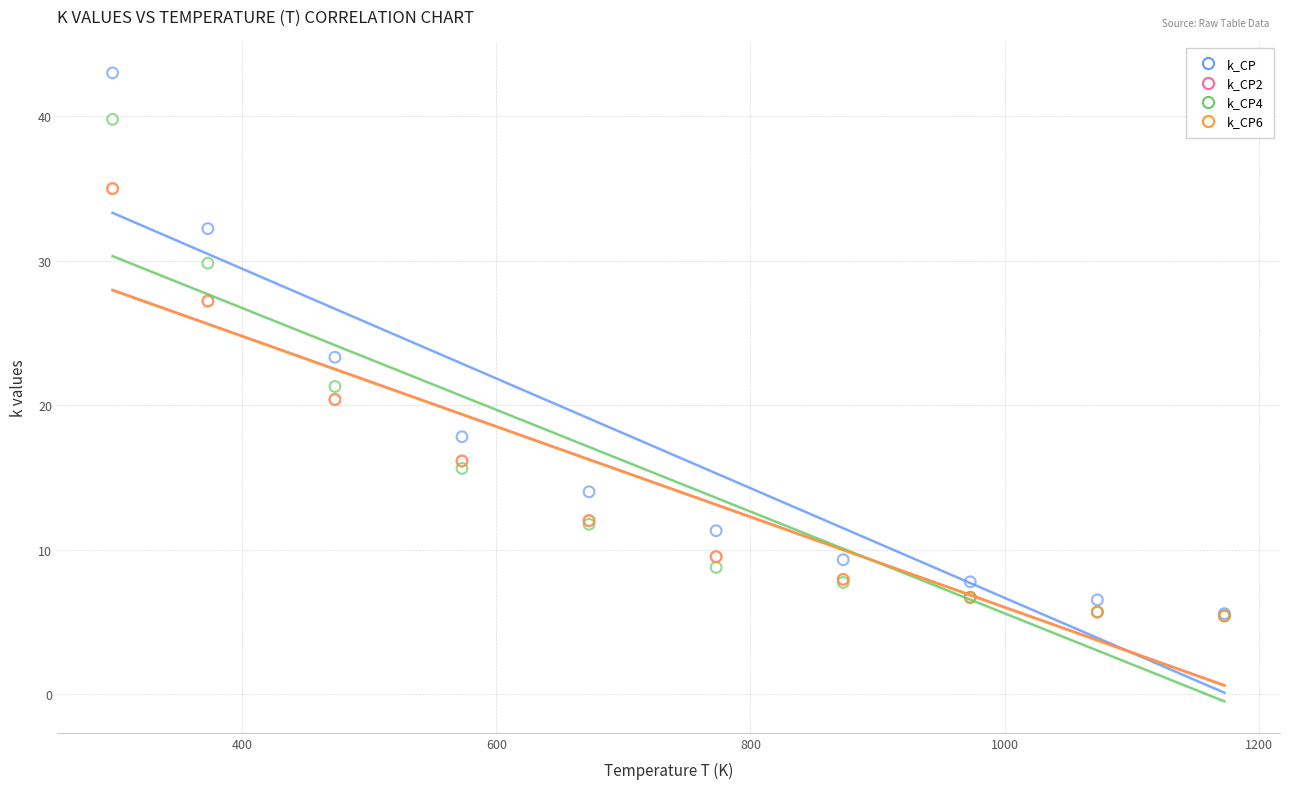

Which series has the largest Y range (max minus min)?

k_CP